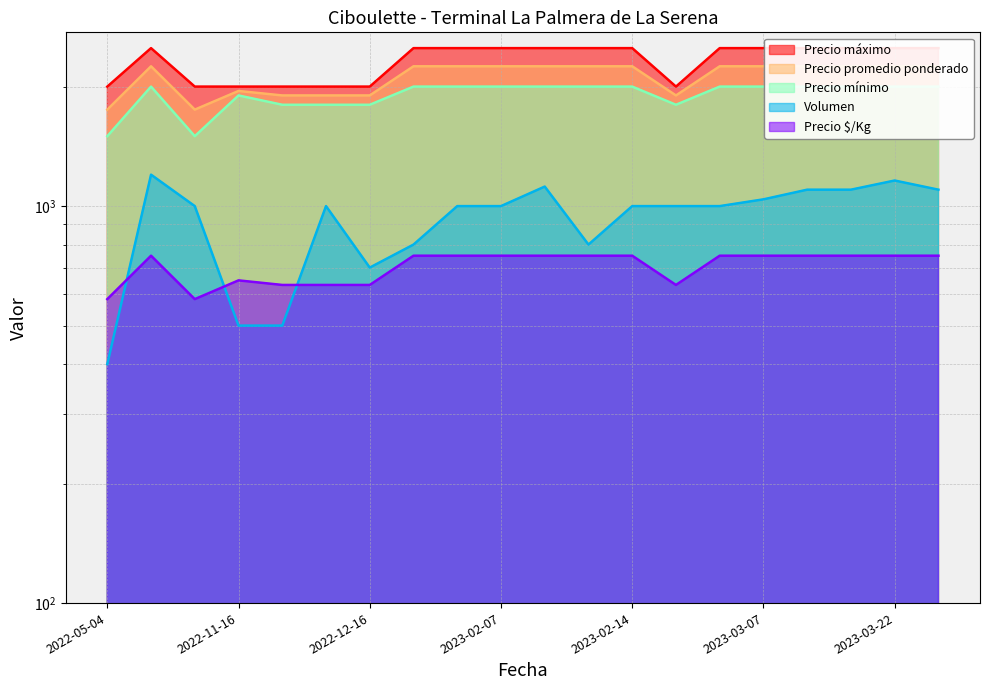

The value of Precio máximo at 2022-10-14 is 2000. True or false?

True